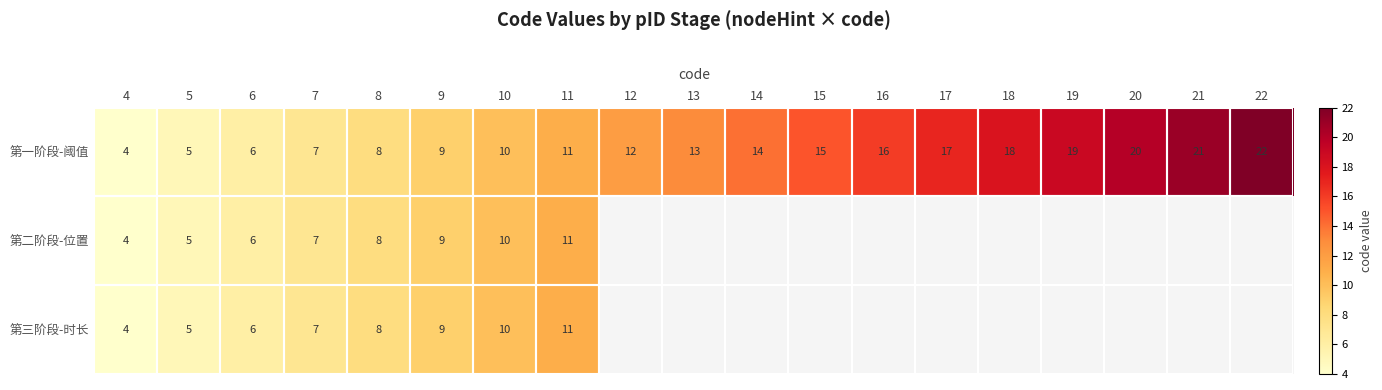

Is it true that 第一阶段-阈值 equals 6 at 4?

False